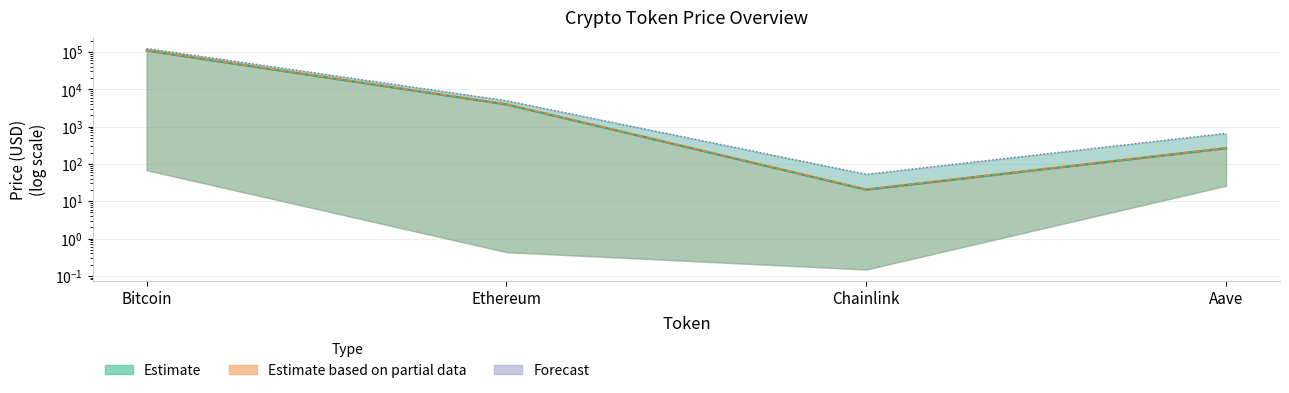

What is the total value across all series at Ethereum?

12899.5